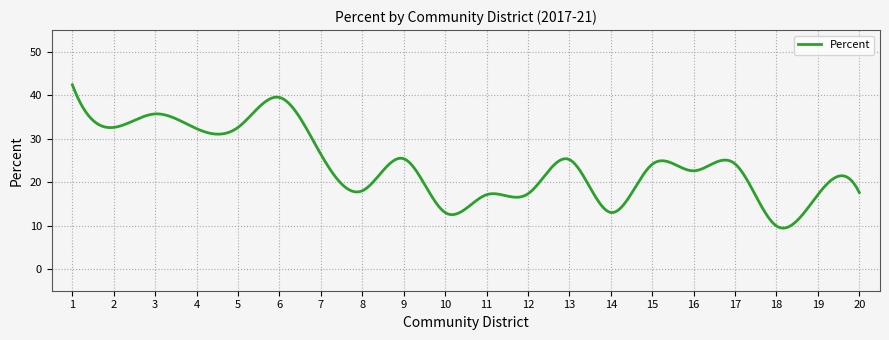

What is the difference between the maximum and minimum values?

33.0